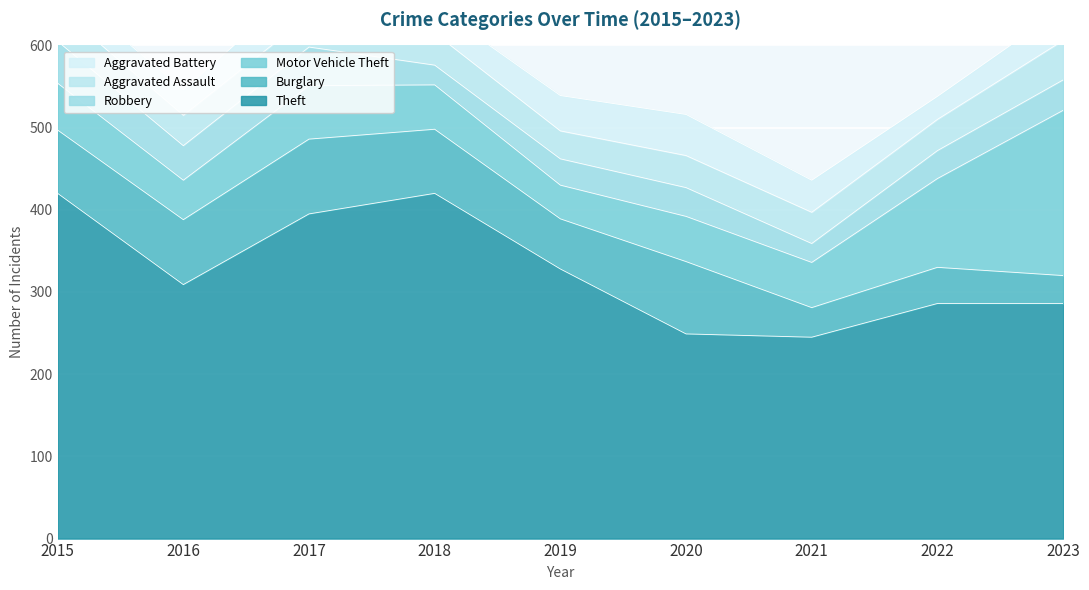

At which category is the sum across all series the highest?

2017